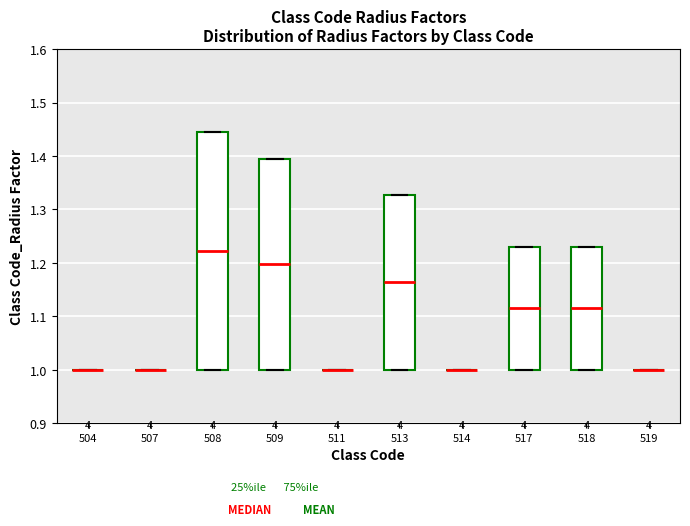

Reading left to right, transcribe this box plot: for each box, give where its median line is, the range the box spans, and where its two whiskers end, as read against the y-axis. The values are not printed on the chart, so give them approximately, as read against the axis.

504: box collapsed to a line at 1.00, whiskers 1.00 to 1.00
507: box collapsed to a line at 1.00, whiskers 1.00 to 1.00
508: median 1.22, box 1.00 to 1.44, whiskers 1.00 to 1.44
509: median 1.20, box 1.00 to 1.40, whiskers 1.00 to 1.40
511: box collapsed to a line at 1.00, whiskers 1.00 to 1.00
513: median 1.16, box 1.00 to 1.33, whiskers 1.00 to 1.33
514: box collapsed to a line at 1.00, whiskers 1.00 to 1.00
517: median 1.12, box 1.00 to 1.23, whiskers 1.00 to 1.23
518: median 1.12, box 1.00 to 1.23, whiskers 1.00 to 1.23
519: box collapsed to a line at 1.00, whiskers 1.00 to 1.00